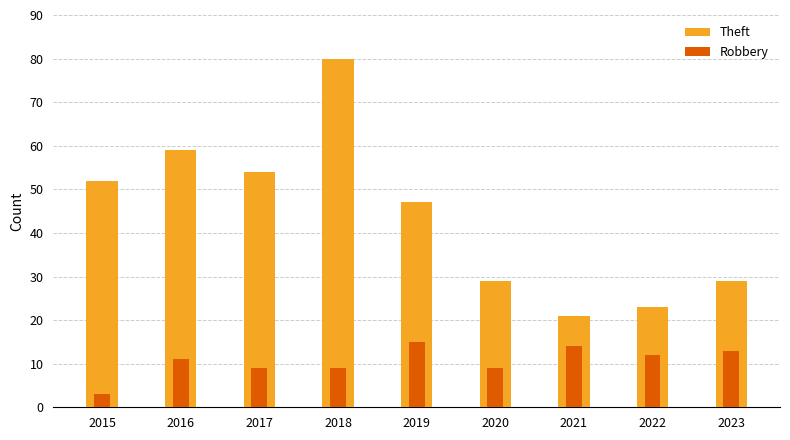

What is the difference between the maximum and minimum values in the Theft series?

59